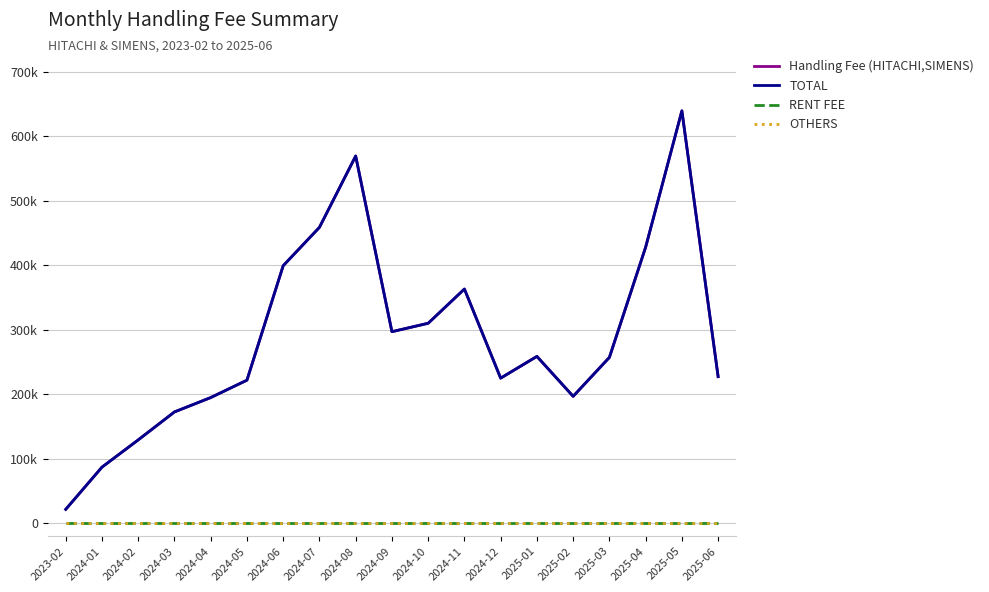

Does the chart have visible grid lines?

Yes